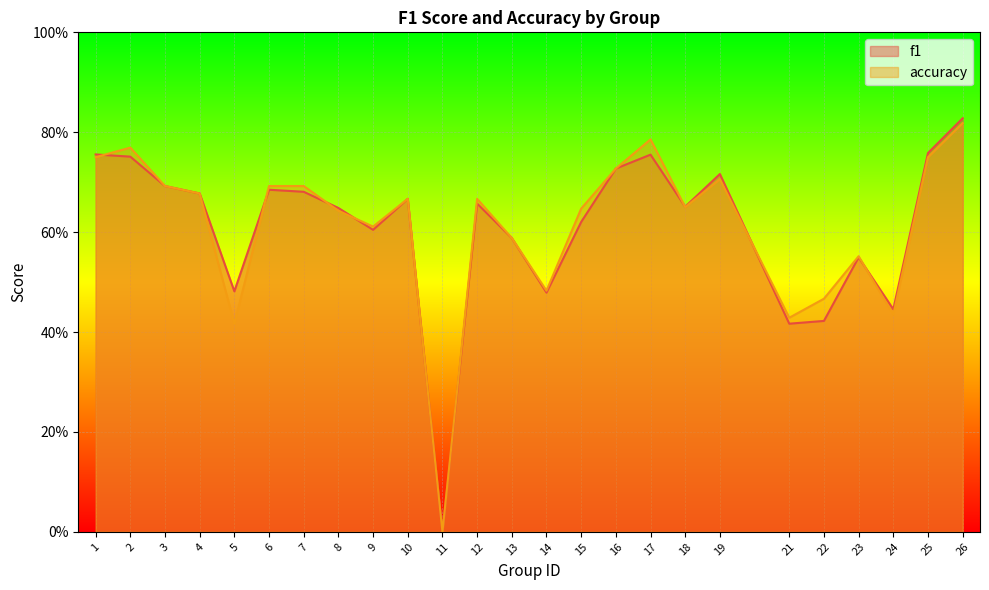

Which category has the highest value in the f1 series?

26